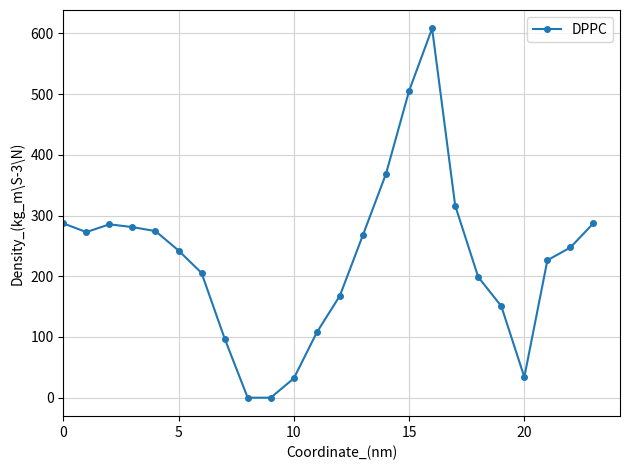

What is the greatest value displayed?

608.1